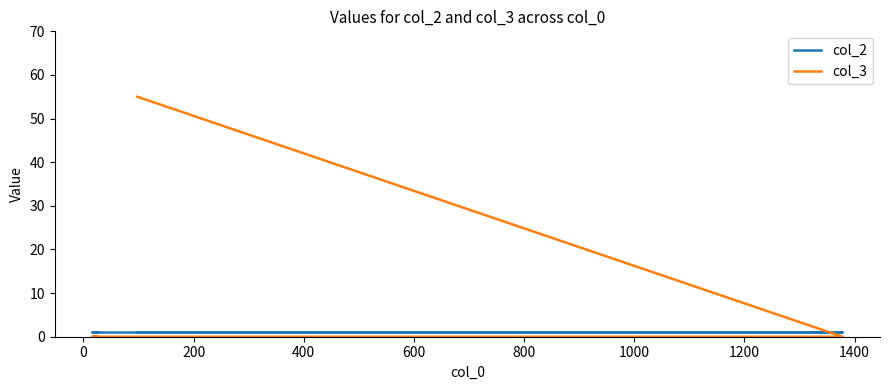

What is the total value across all series at 0?

1